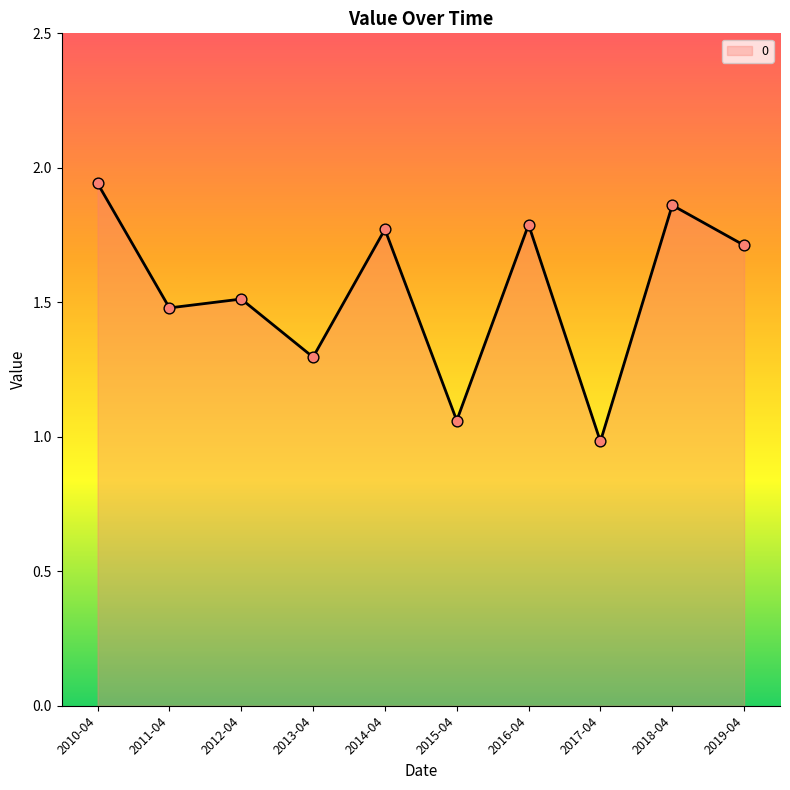

What is the change in value from 2011-04 to 2015-04?

-0.4